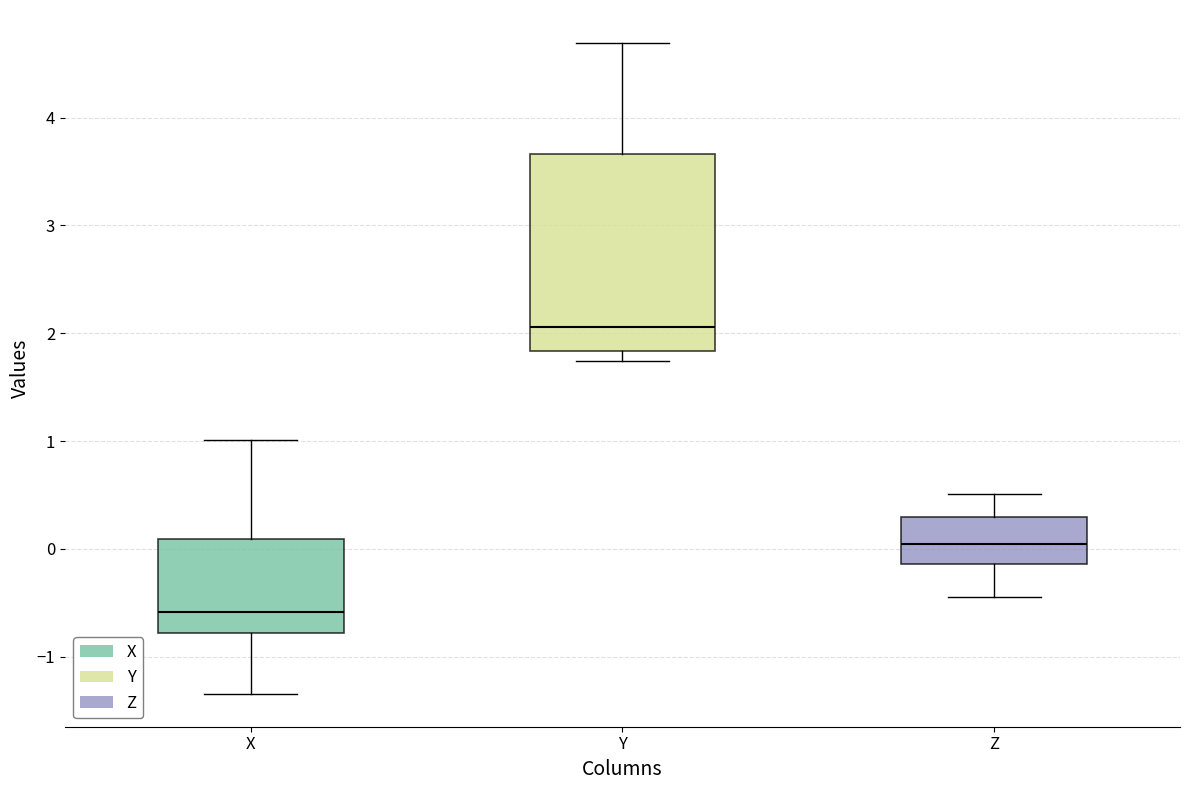

Which box's median line is the highest?

Y